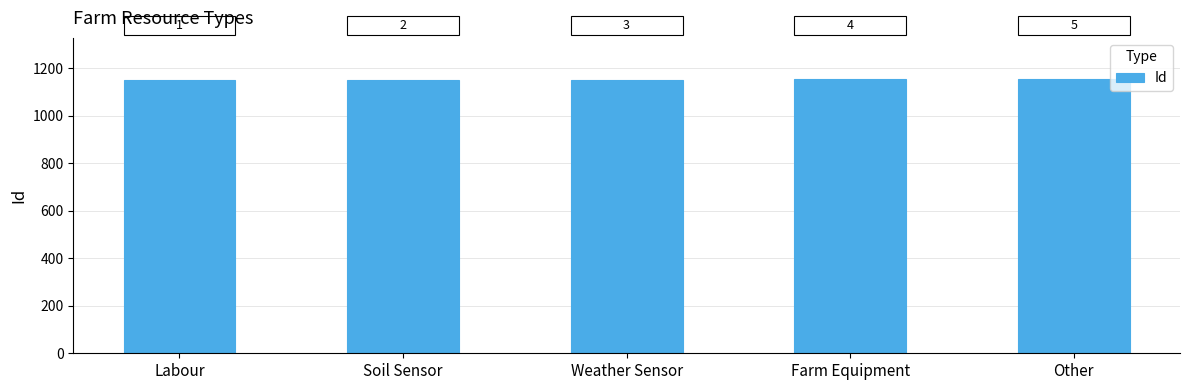

What is the difference between the maximum and minimum values?

4